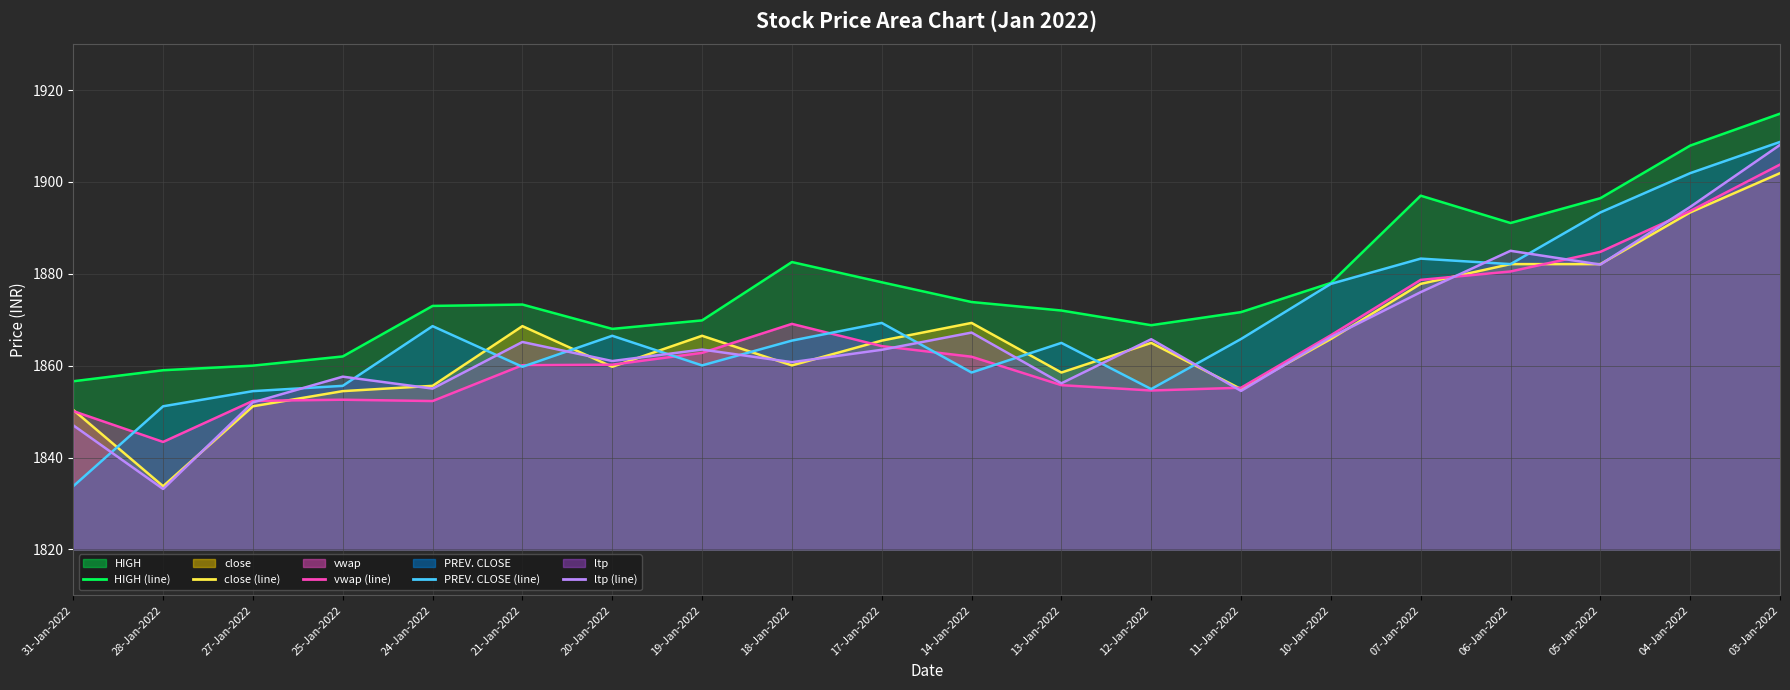

Between which two adjacent categories do vwap and PREV. CLOSE first intersect?

31-Jan-2022 and 28-Jan-2022